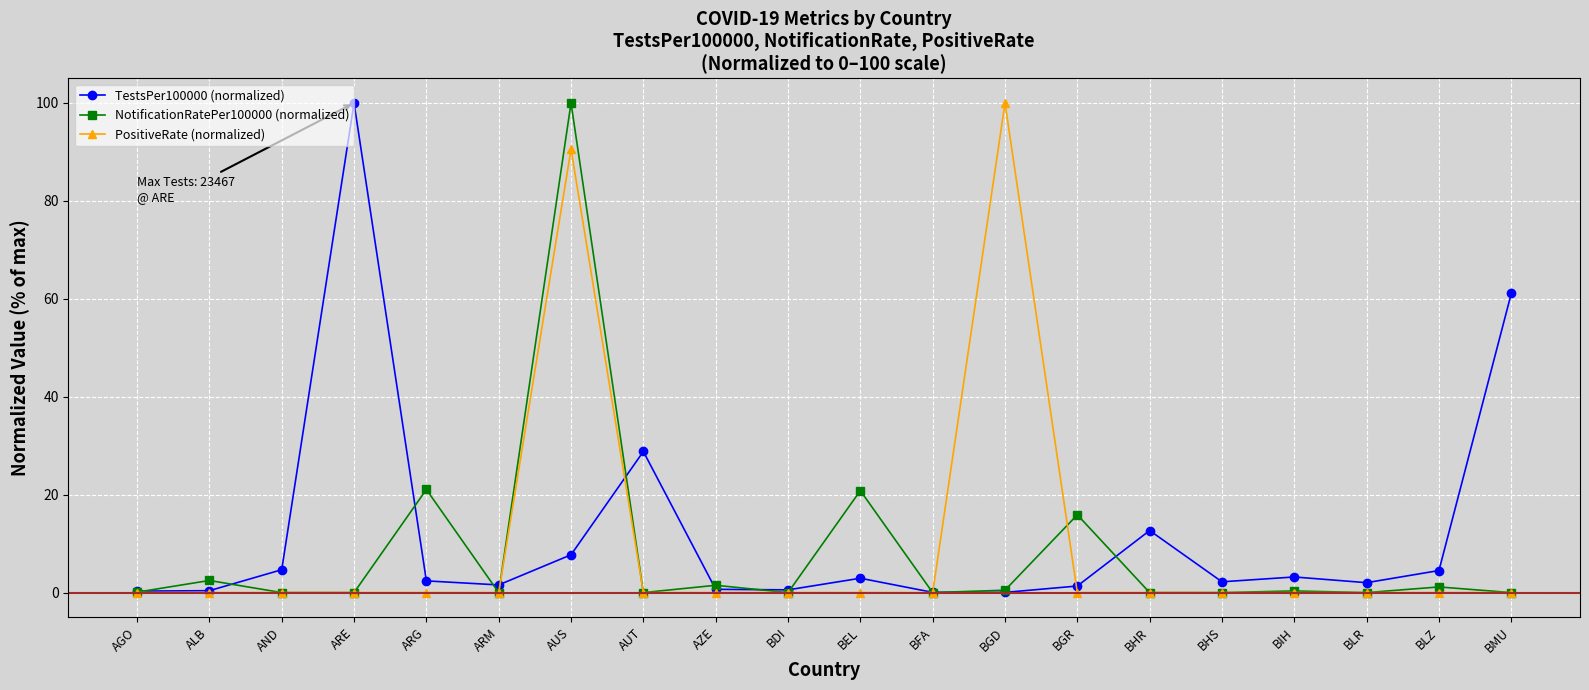

At which category is the sum across all series the highest?

AUS